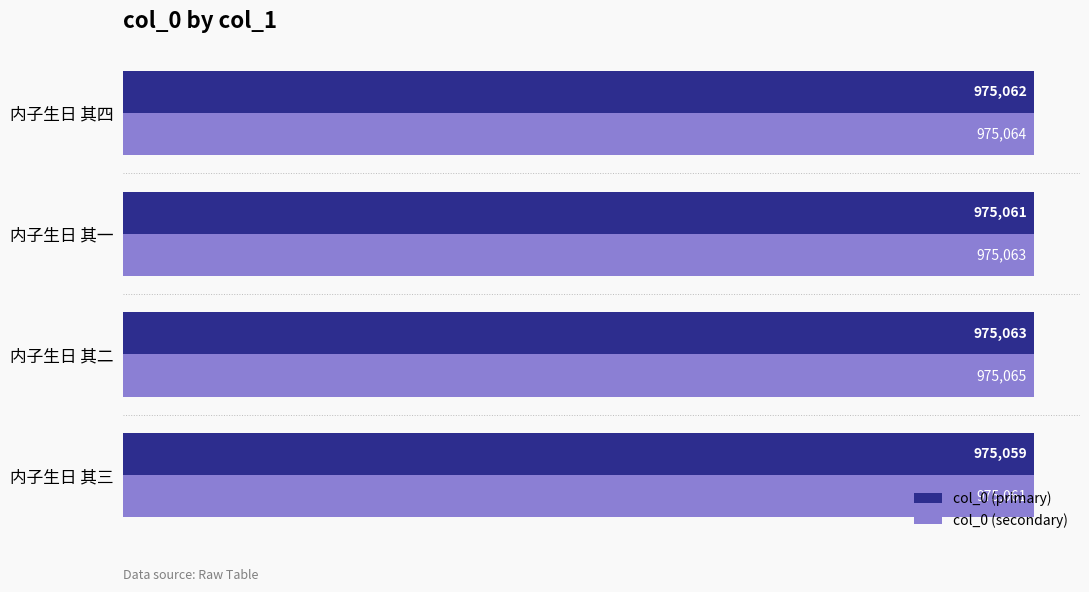

Reading left to right, list all the values displayed in this chart.

col_0 (primary): 975059	975063	975061	975062
col_0 (secondary): 975061	975065	975063	975064